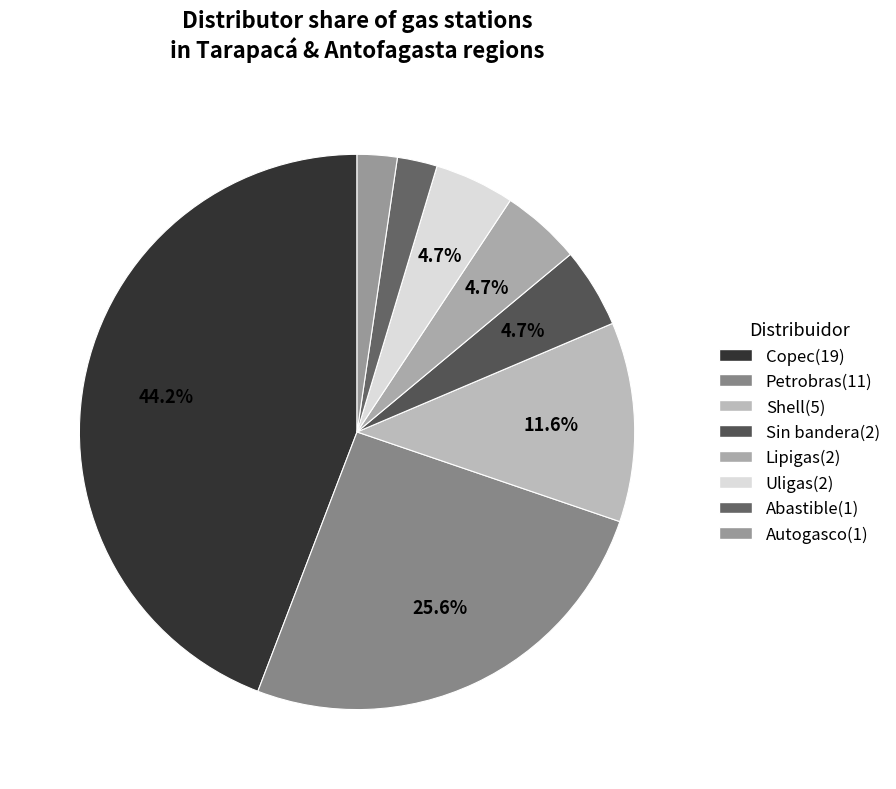

Count the number of slices in the pie.

8